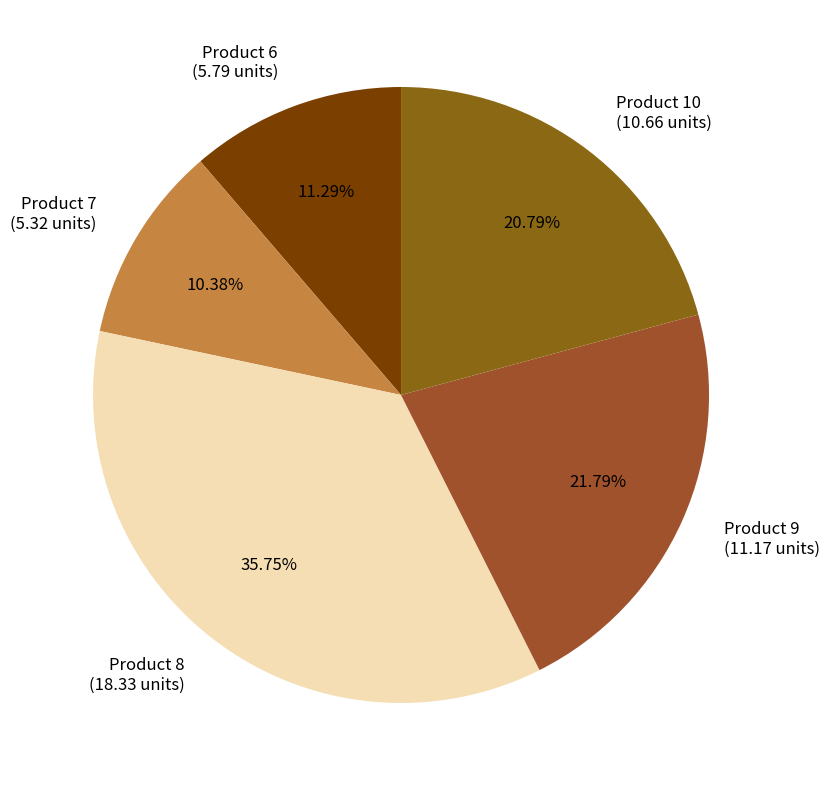

To the nearest percent, what is the difference between the largest and smallest slice percentages?

25%